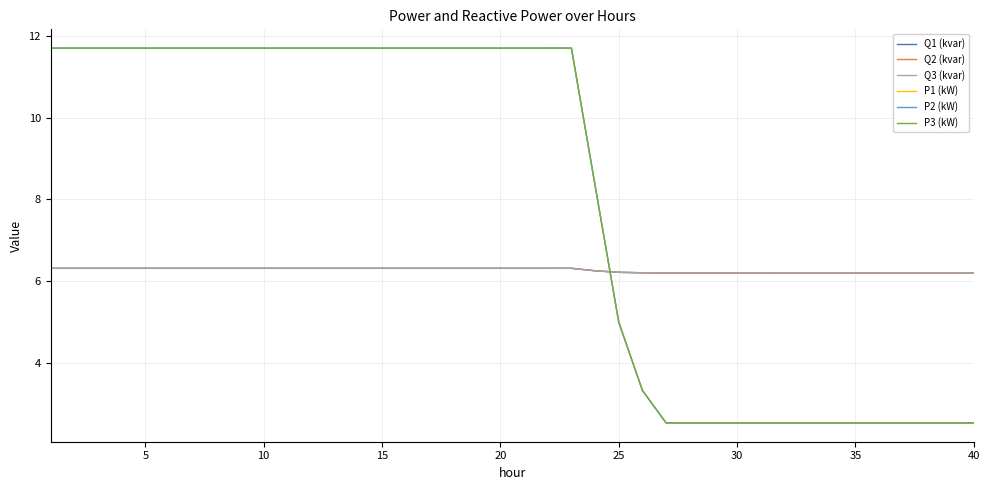

Which series ends up on top after the final intersection of P3 (kW) and Q1 (kvar)?

Q1 (kvar)